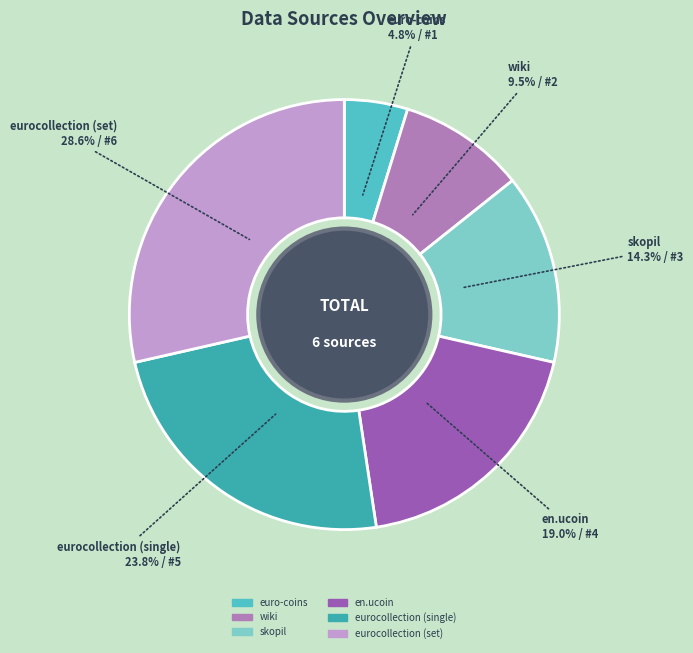

Which category has the smallest portion of the pie?

euro-coins